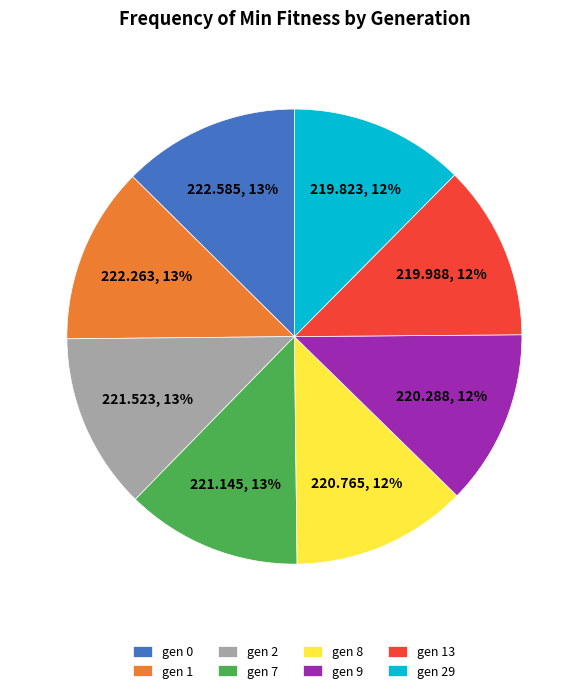

Is there a majority slice in this chart?

No